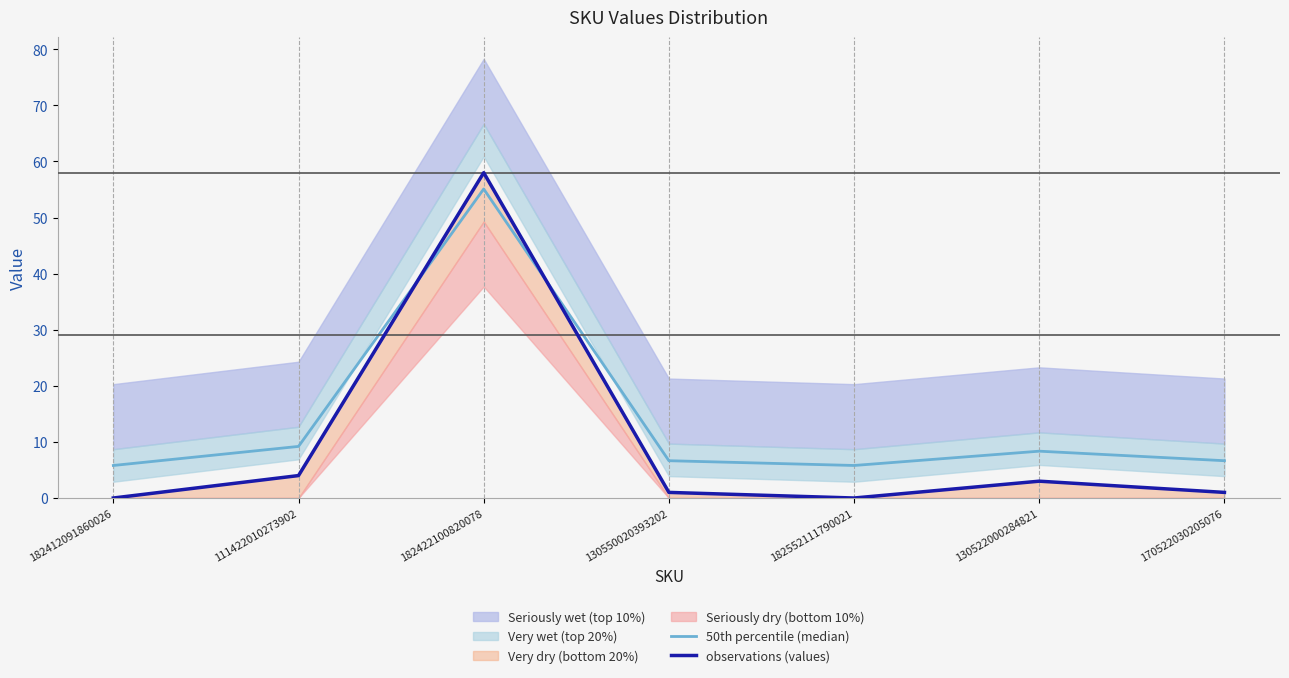

What is the sum of all 50th percentile (median) values?

97.5